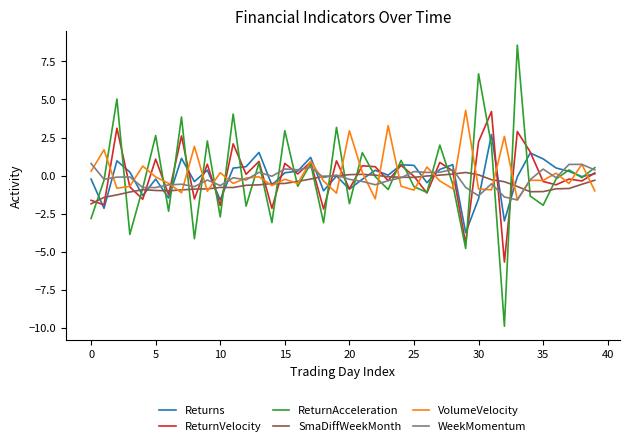

What is the maximum value for VolumeVelocity?

4.3